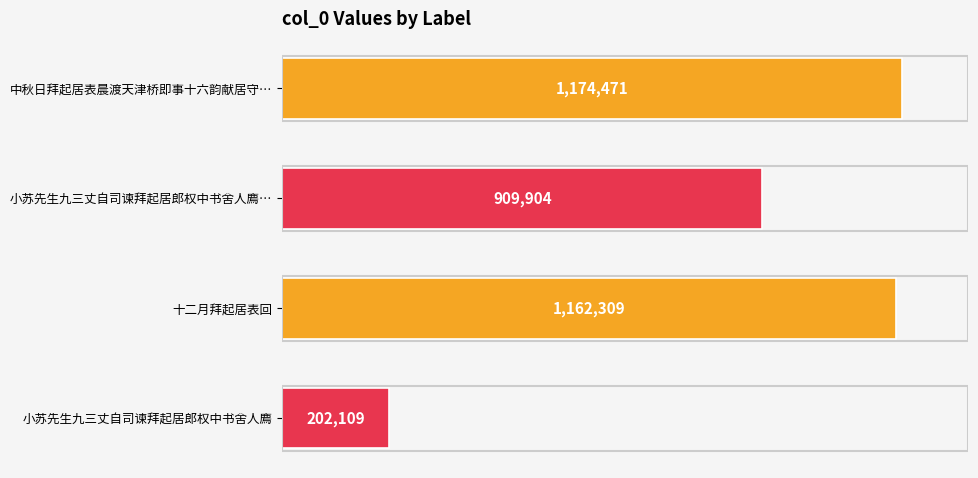

Are the bars horizontal?

Yes